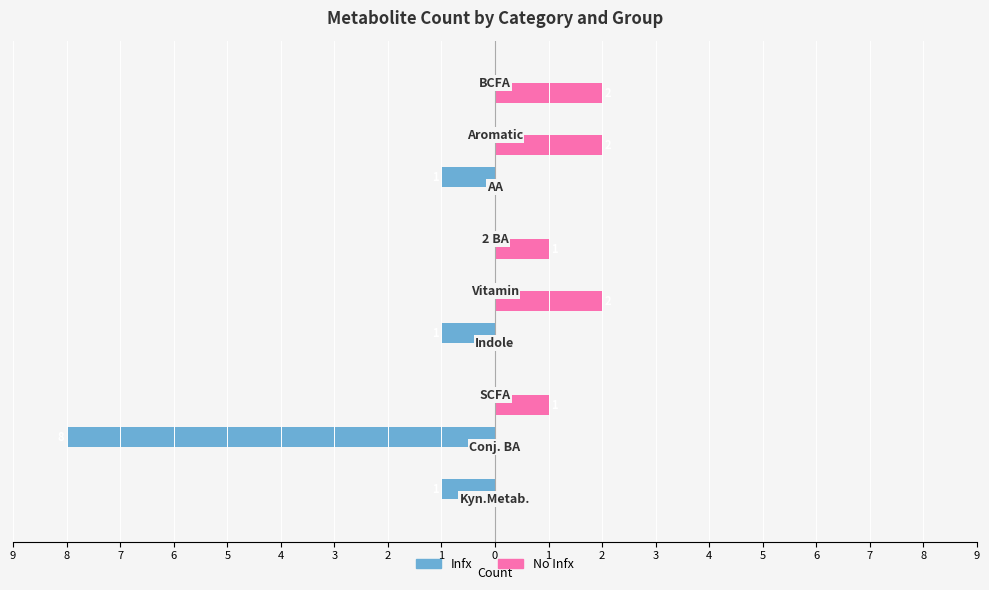

What are all the series names shown in the legend?

Infx, No Infx